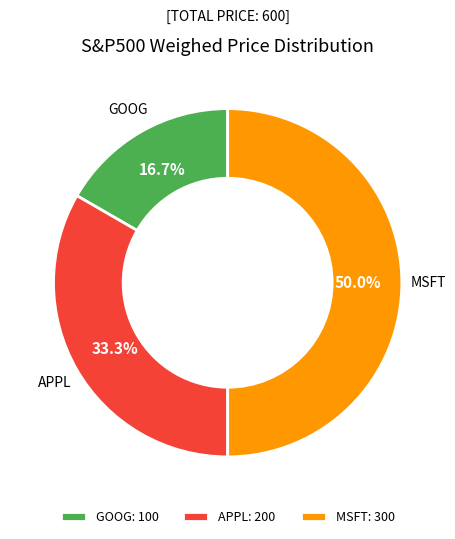

Rank the categories by value from lowest to highest.

GOOG, APPL, MSFT